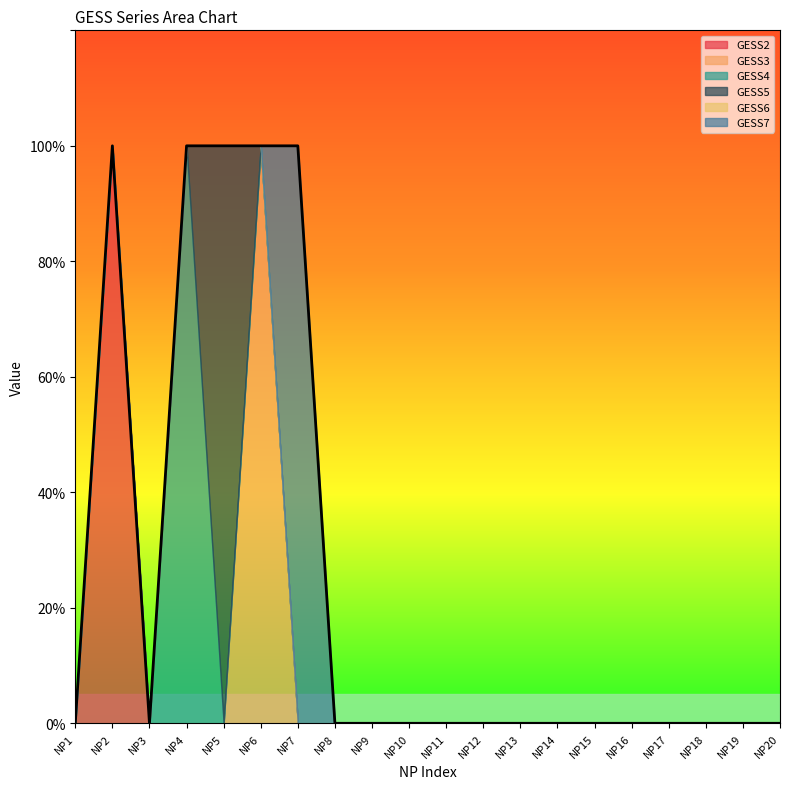

What are all the series names shown in the legend?

GESS2, GESS3, GESS4, GESS5, GESS6, GESS7